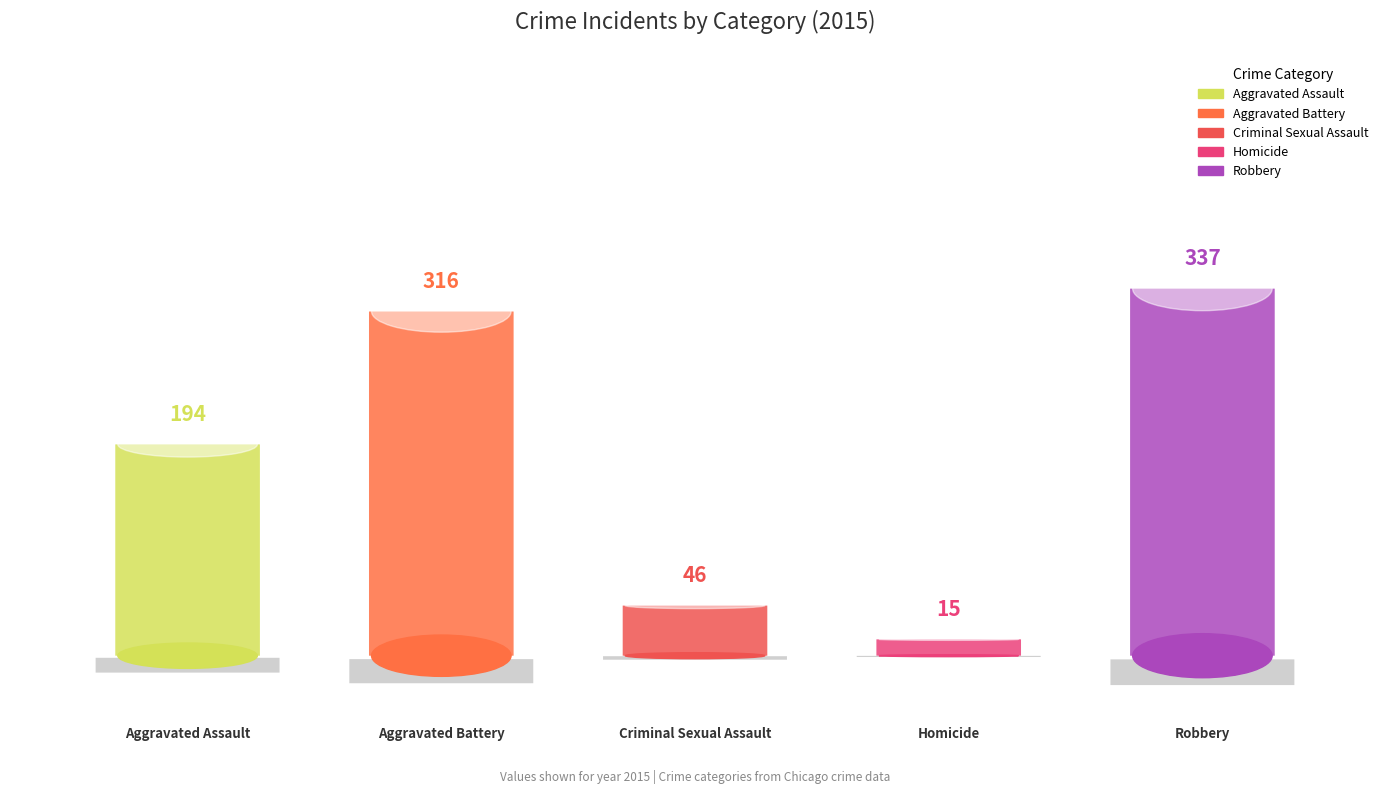

What is the sum of the 2015 values at Aggravated Battery and Robbery?

653